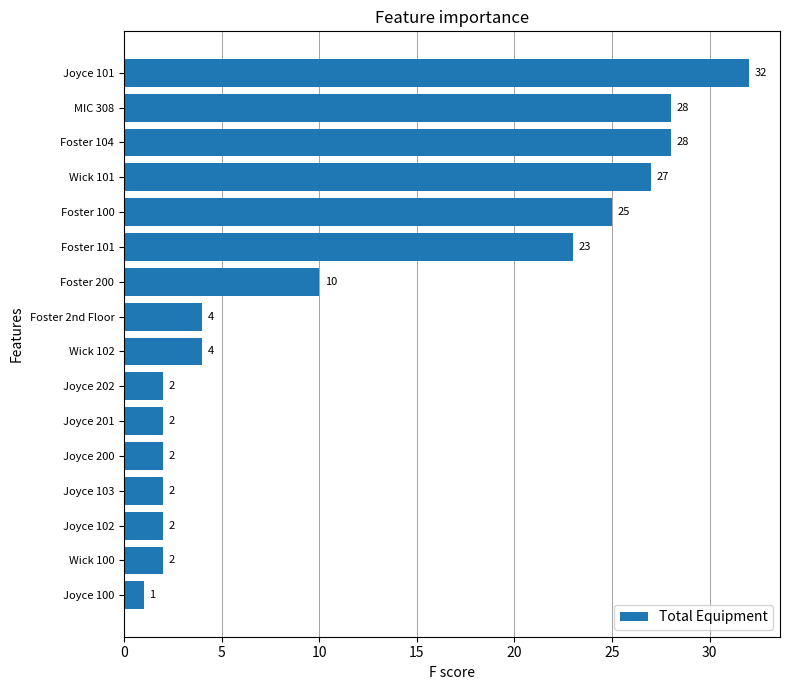

What is the average value?

12